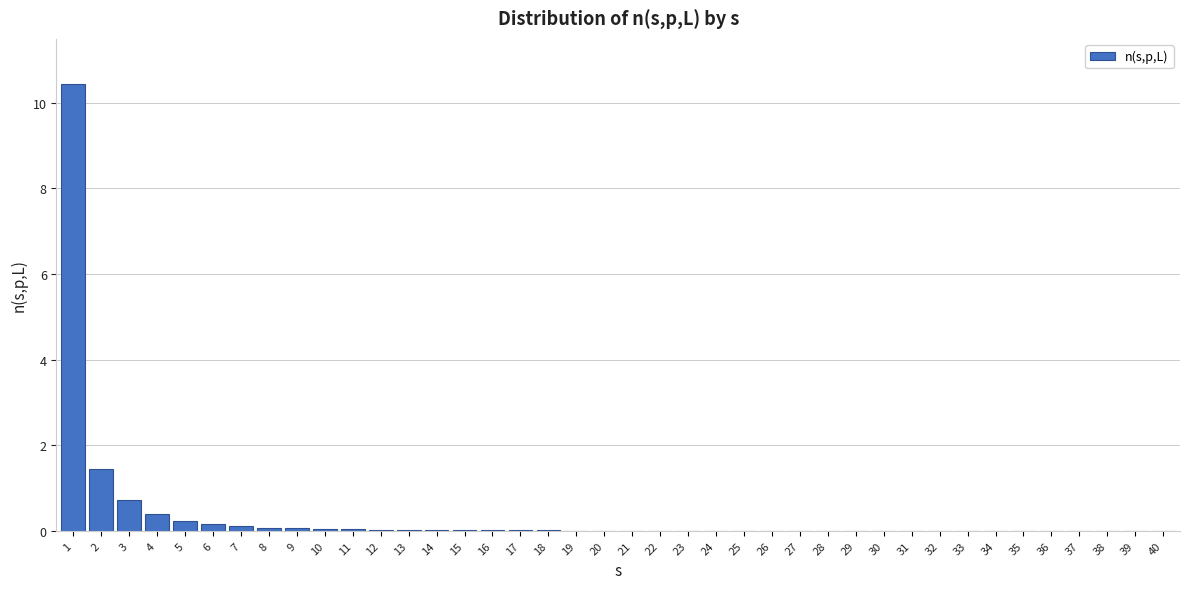

What is the maximum value shown in the chart?

10.4